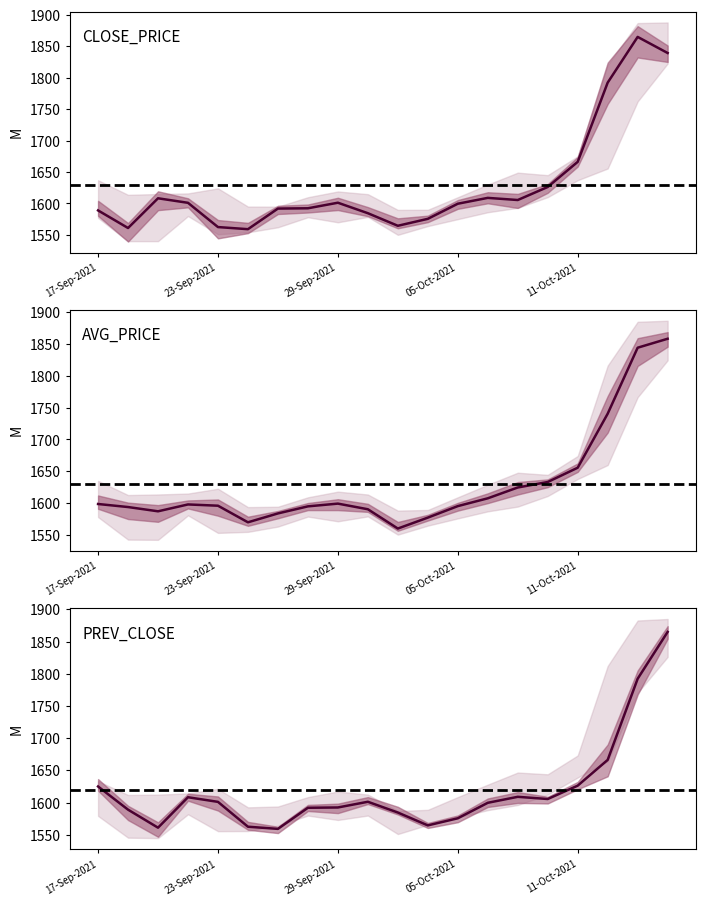

Where is CLOSE_PRICE nearest to the value 1712?

11-Oct-2021